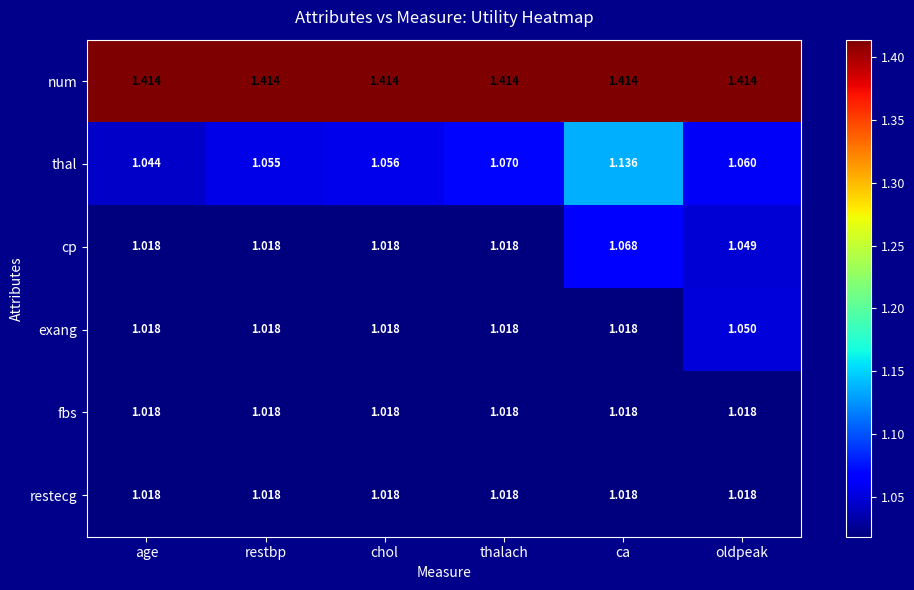

Which series has the largest total across all categories?

num